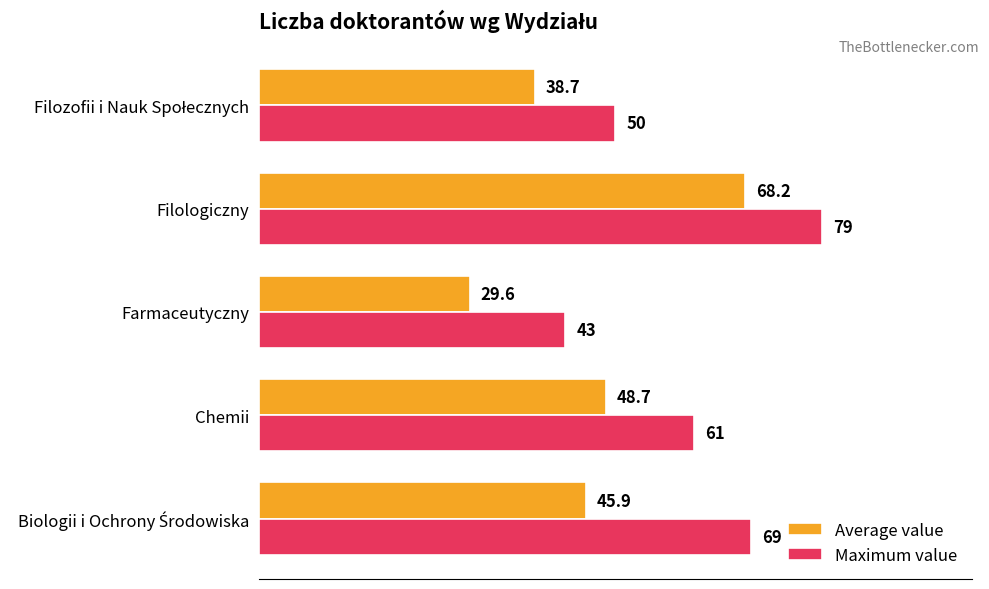

Where is Maximum value nearest to the value 61?

Chemii